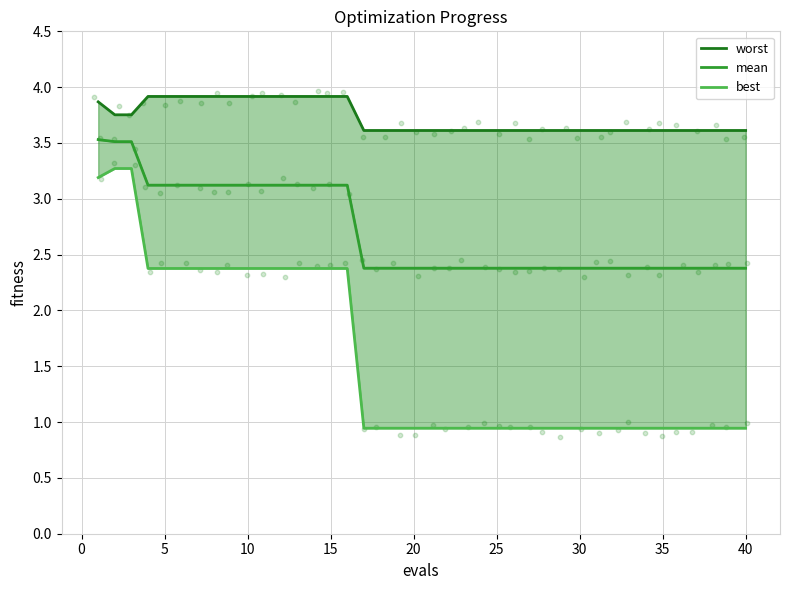

Which series has the widest spread of Y values?

best